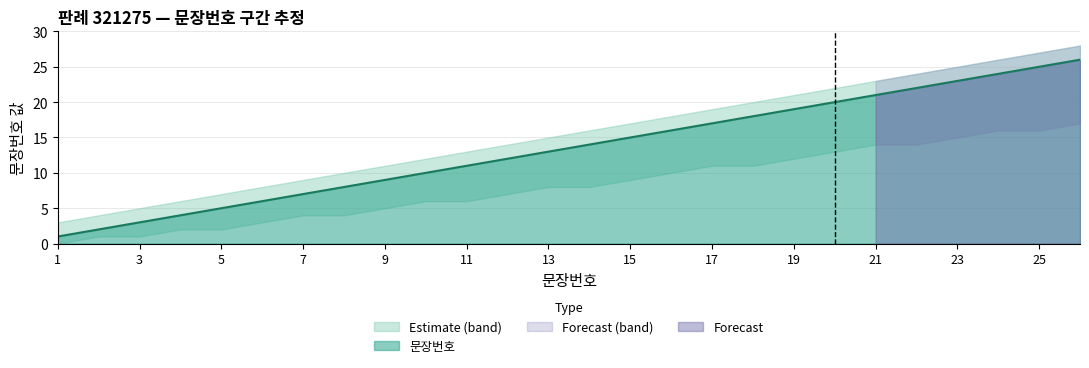

At 5, list the series in order from smallest to largest.

lower_bound, 문장번호, upper_bound